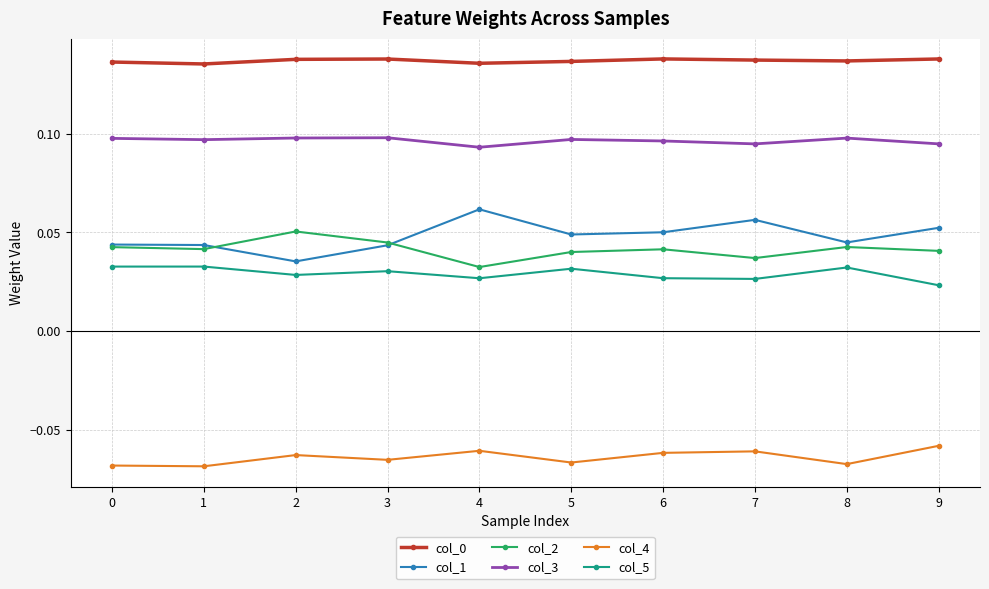

The value of col_0 at 4 is 0.2. True or false?

False